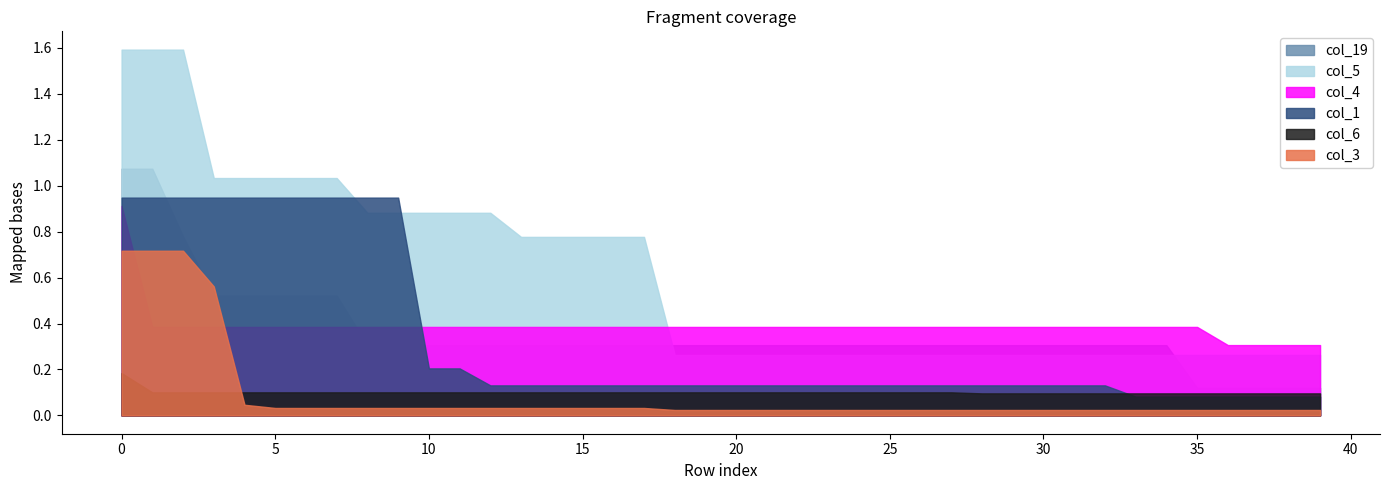

List the series in order of their peak value, highest first.

col_5, col_19, col_1, col_4, col_3, col_6